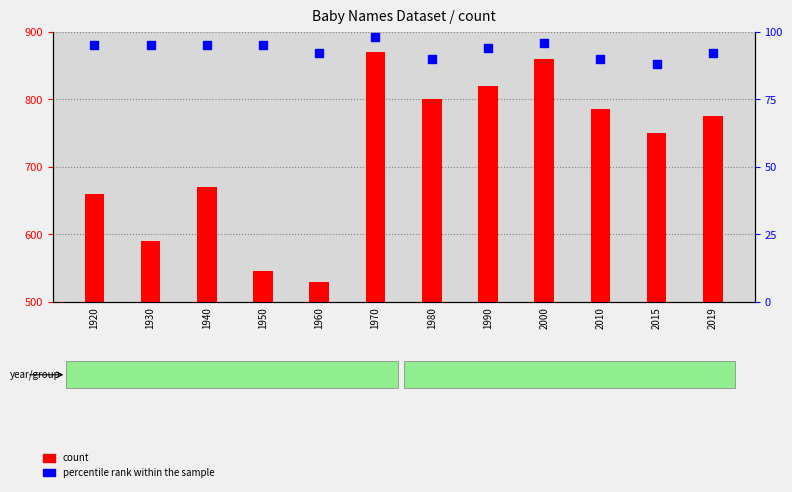

Which series has the largest Y range (max minus min)?

count